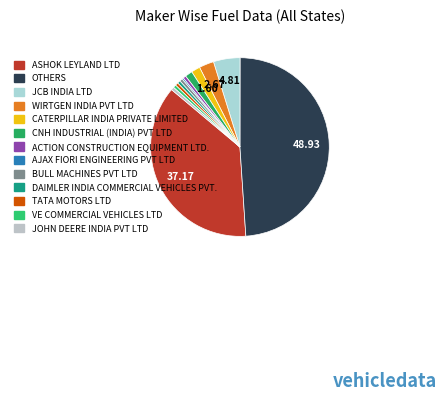

Rank the categories by value from highest to lowest.

OTHERS, ASHOK LEYLAND LTD, JCB INDIA LTD, WIRTGEN INDIA PVT LTD, CATERPILLAR INDIA PRIVATE LIMITED, CNH INDUSTRIAL (INDIA) PVT LTD, ACTION CONSTRUCTION EQUIPMENT LTD., BULL MACHINES PVT LTD, DAIMLER INDIA COMMERCIAL VEHICLES PVT., TATA MOTORS LTD, VE COMMERCIAL VEHICLES LTD, JOHN DEERE INDIA PVT LTD, AJAX FIORI ENGINEERING PVT LTD